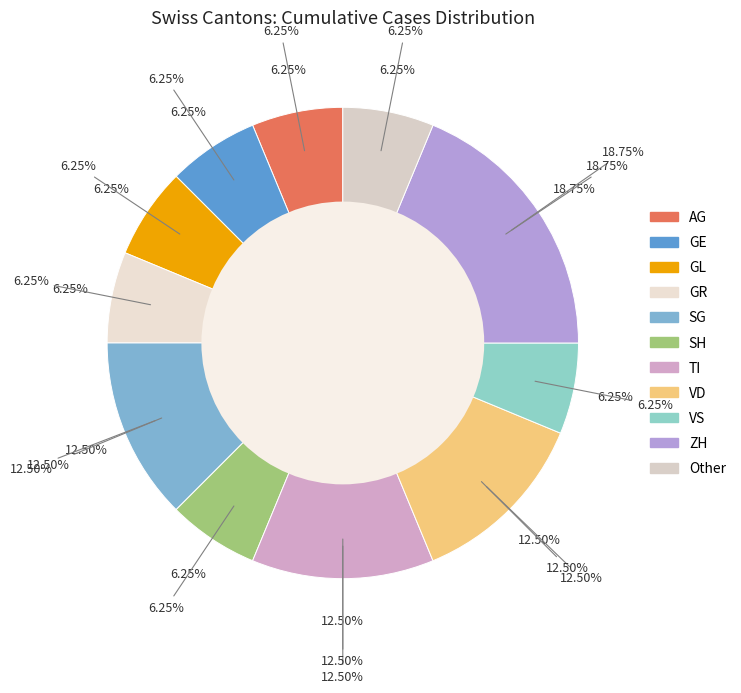

Count the number of slices in the pie.

11